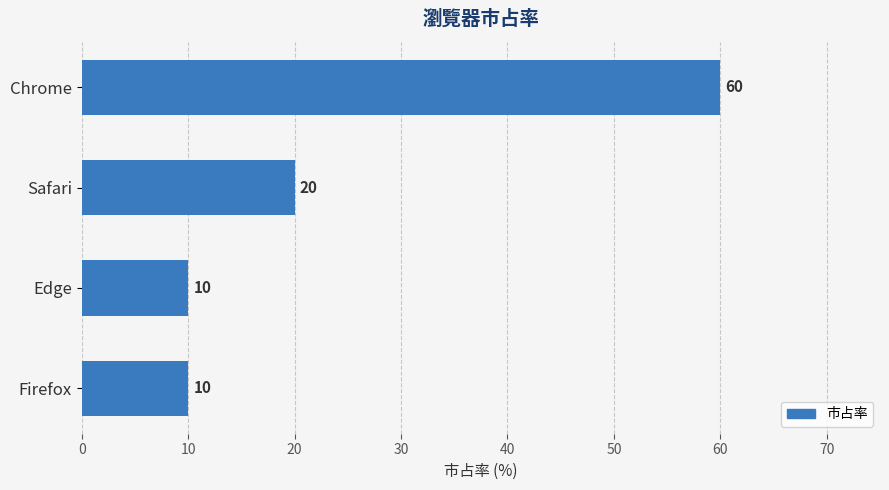

What is the label of the 3rd bar from the top?

Edge